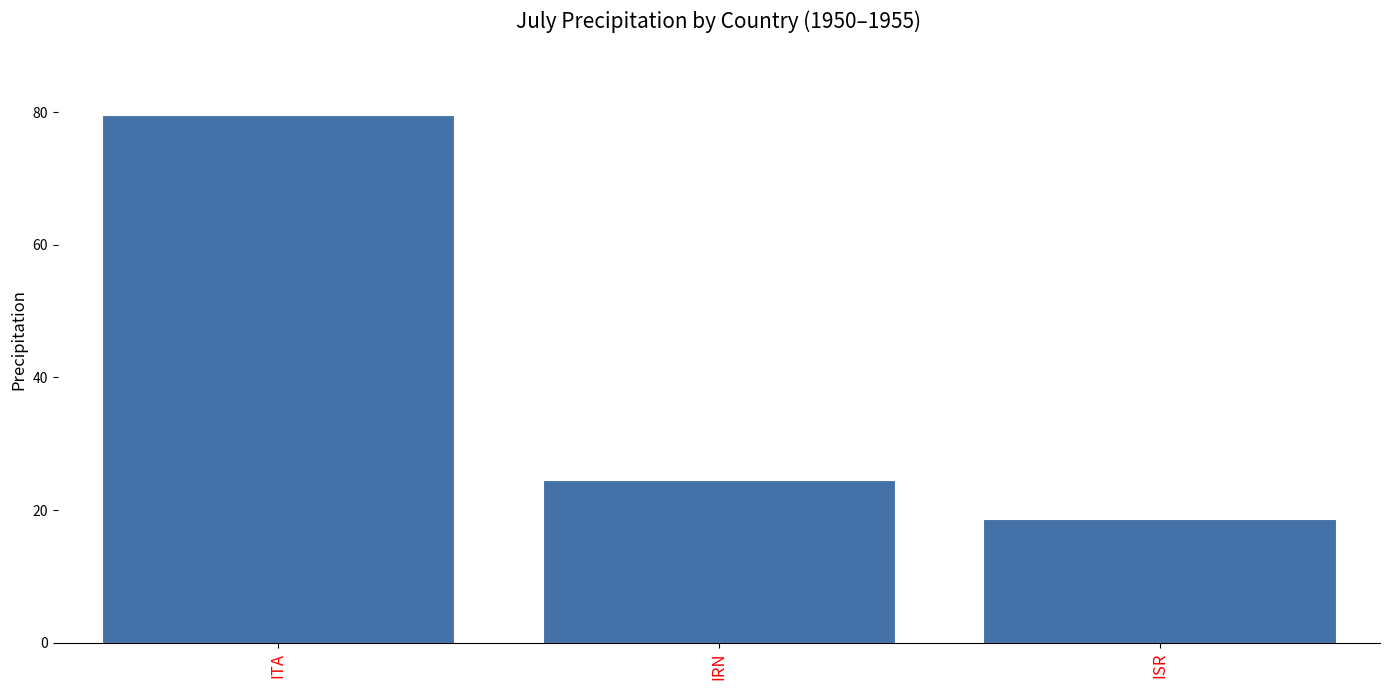

Are the bars grouped side by side (vs. stacked)?

No